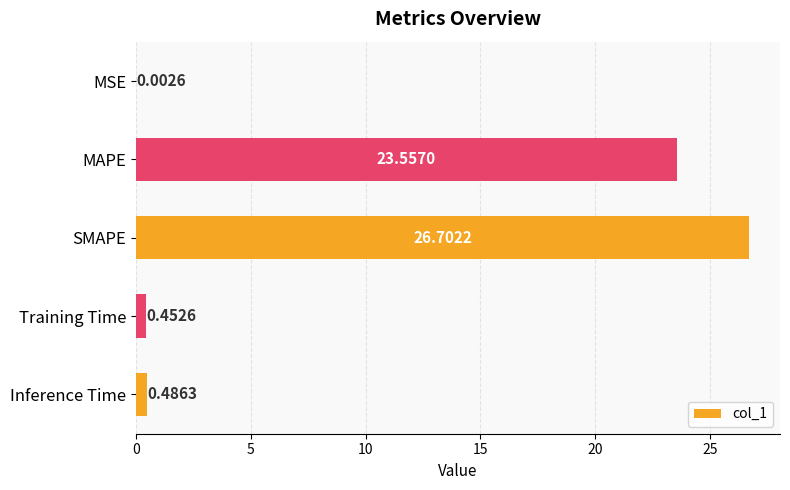

What is the sum of all values?

51.2